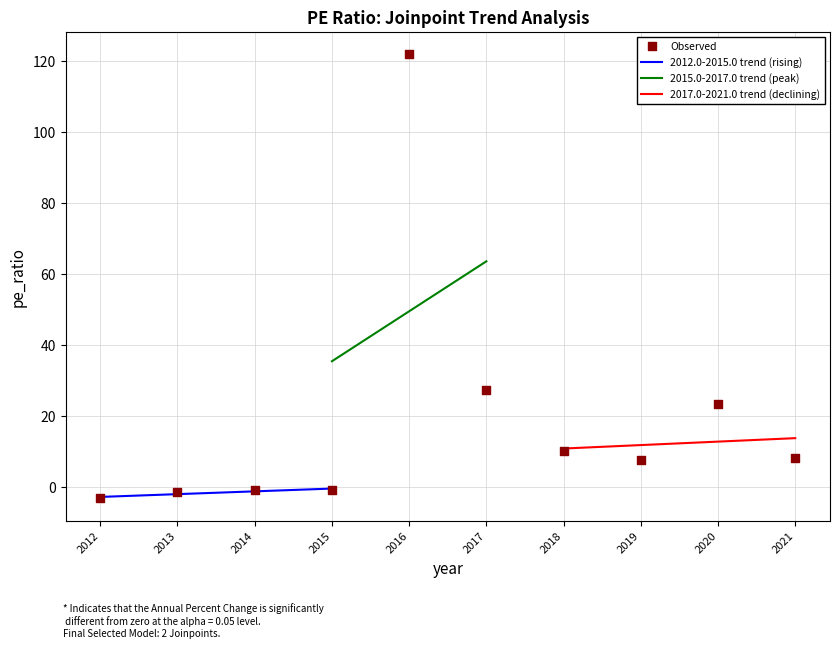

What is the change in value from 2017 to 2015?

-28.1